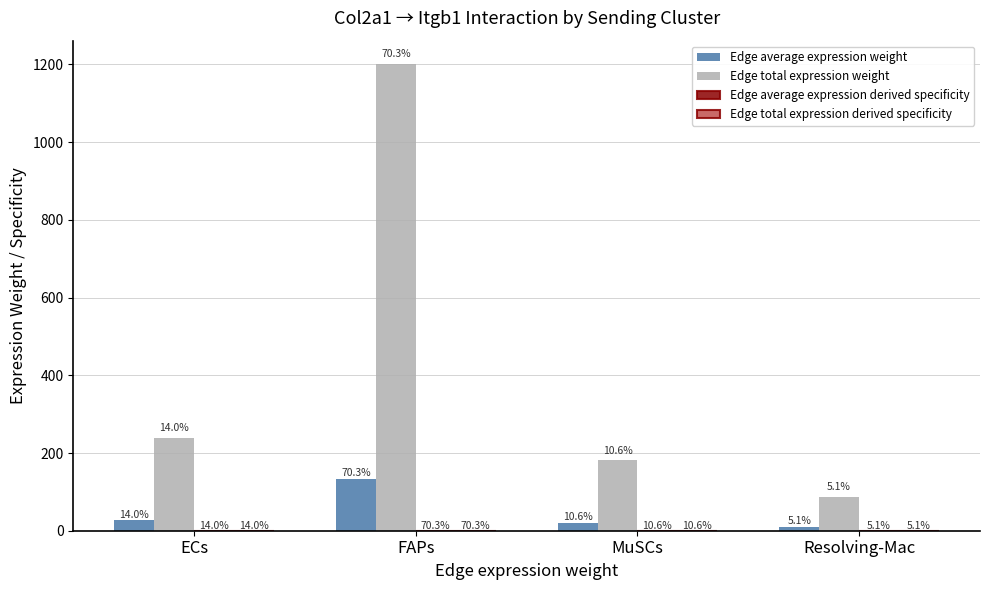

The Edge total expression weight series shows 41.8 at Resolving-Mac. True or false?

False